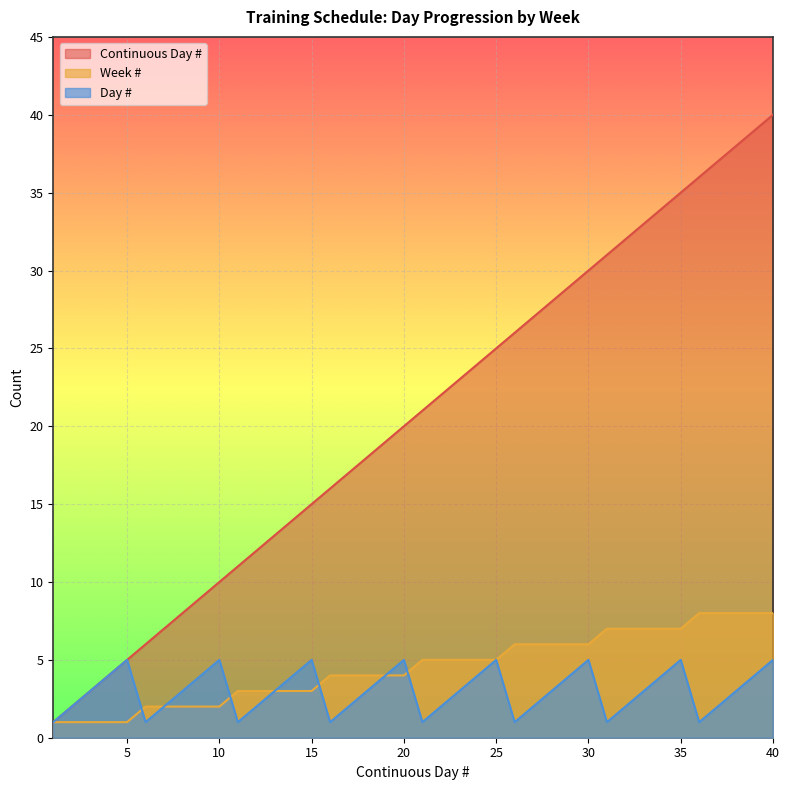

How many lines are shown in the chart?

3